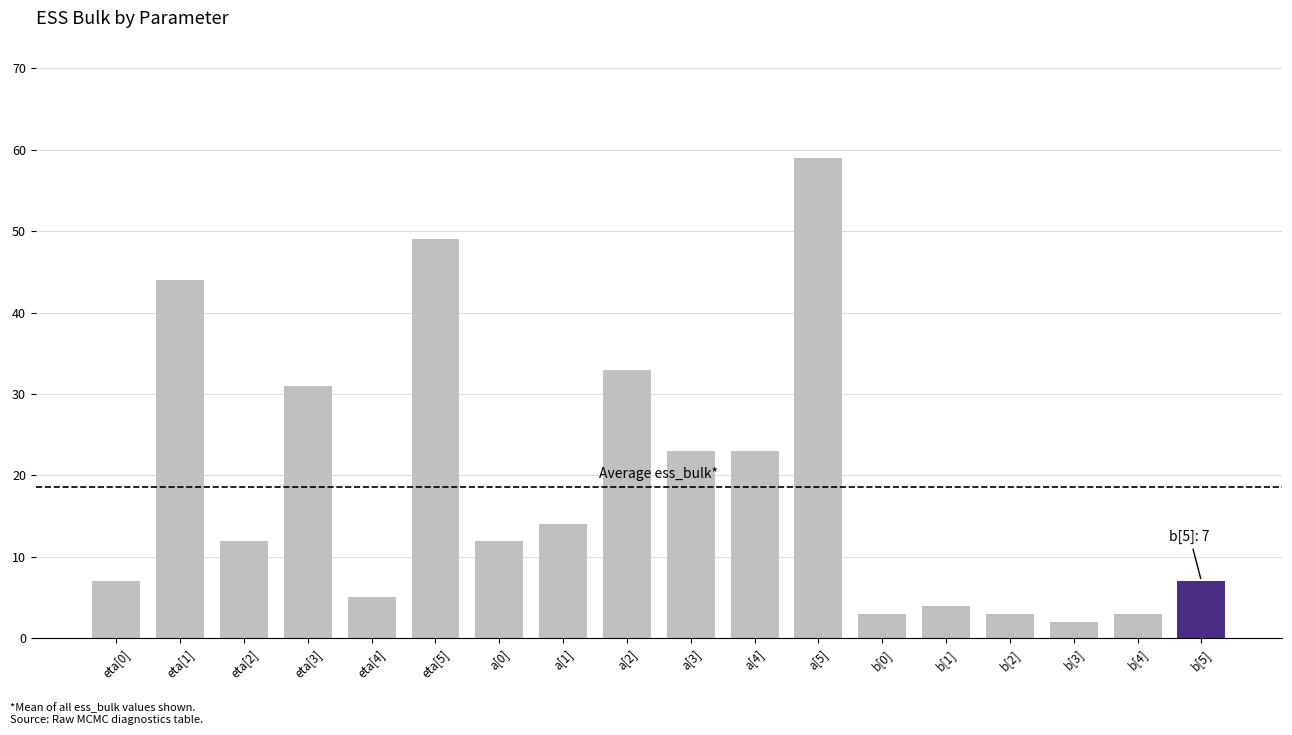

What is the smallest value displayed?

2